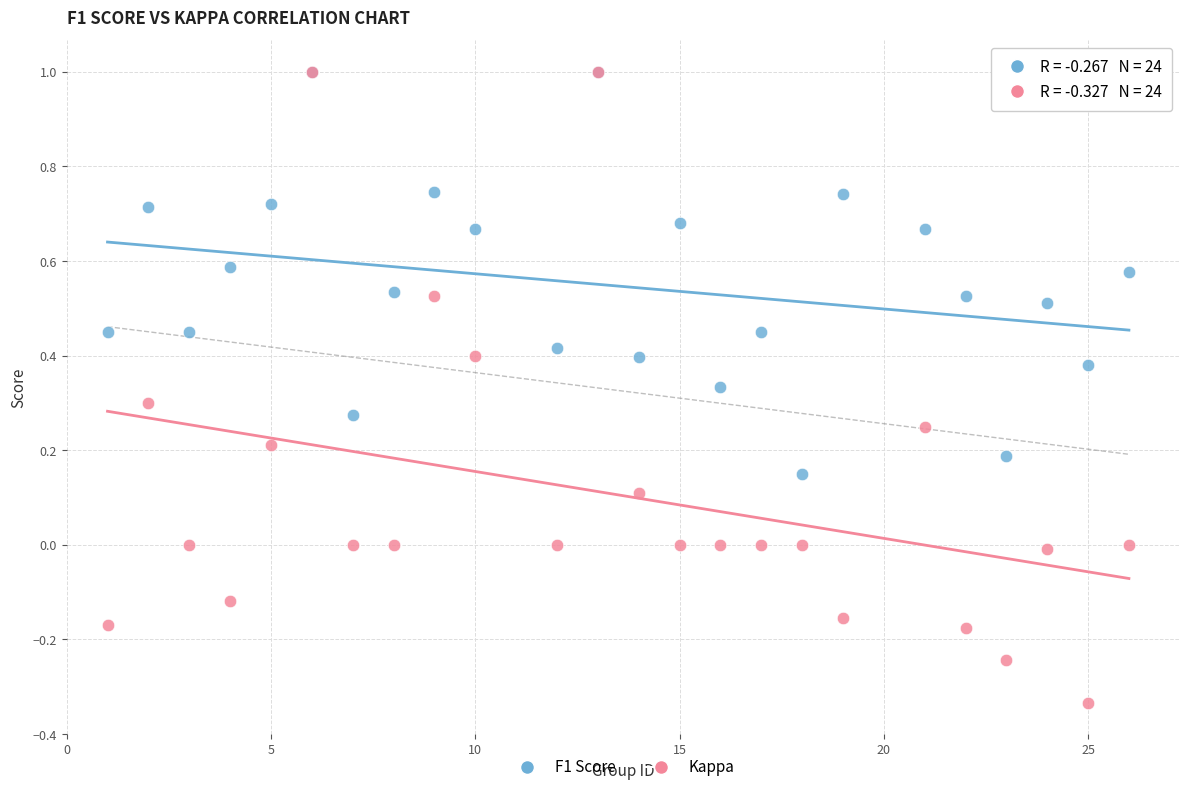

Which series contains the lowest Y value?

Kappa